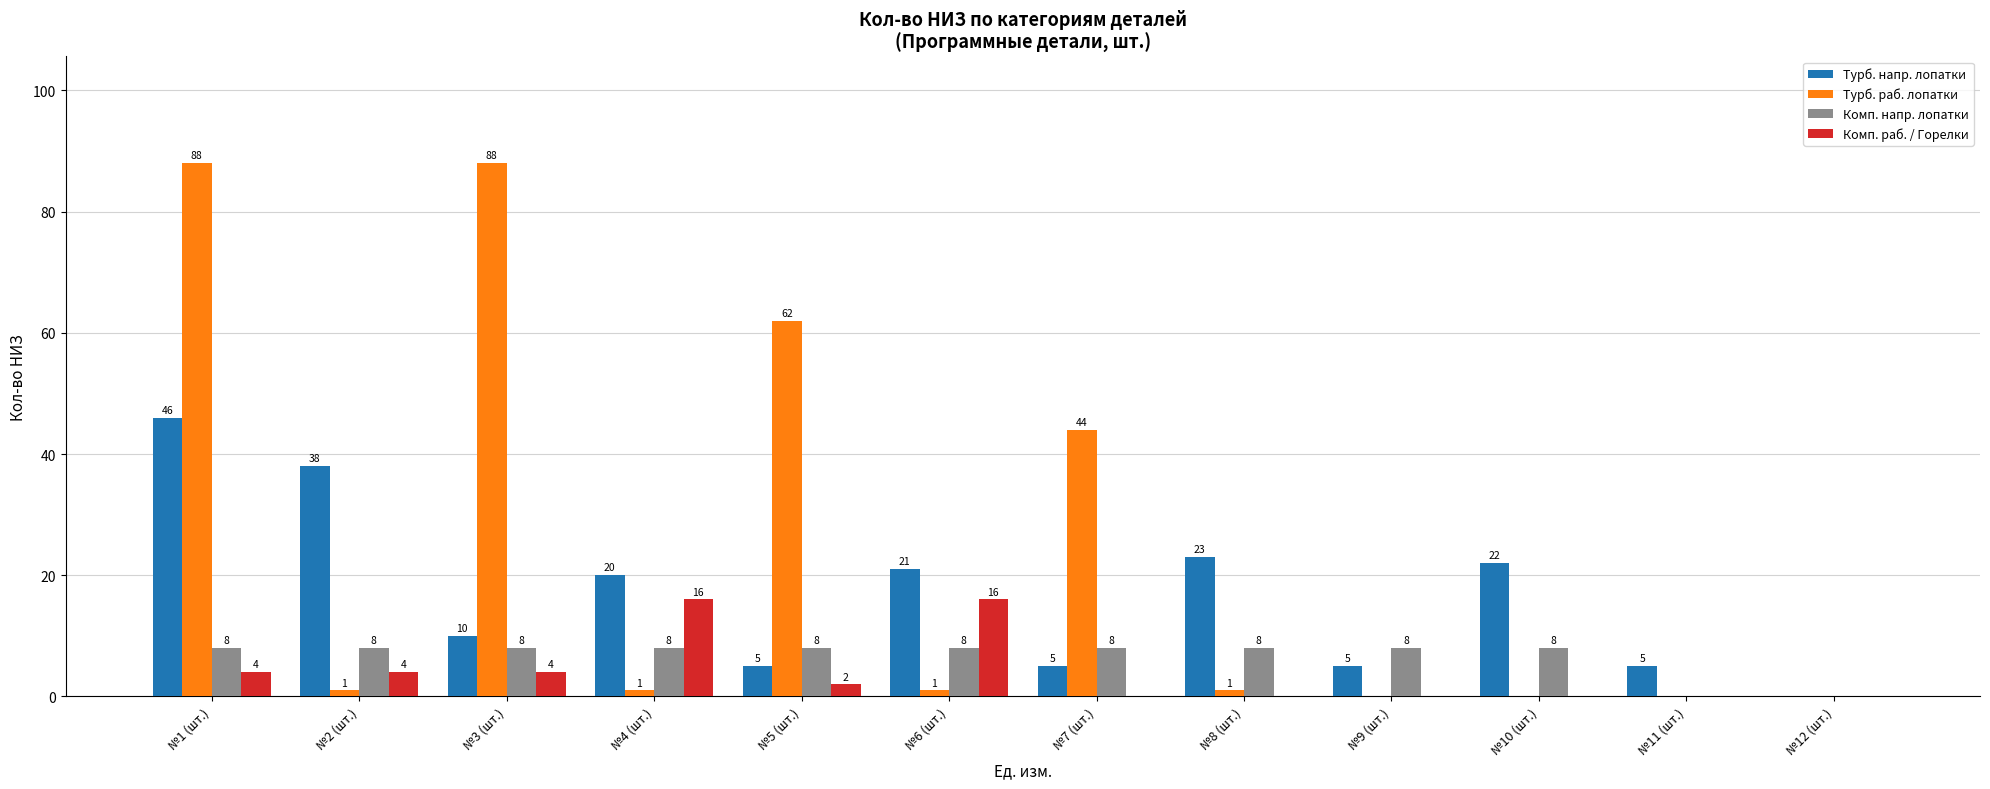

At which category is the sum across all series the highest?

№1 (шт.)